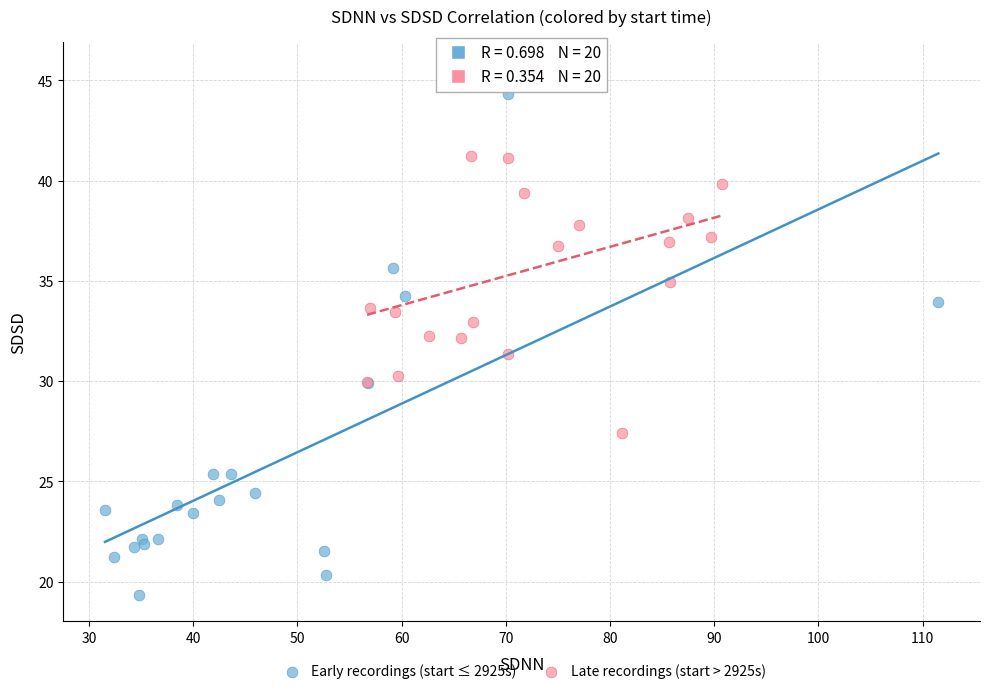

Which series contains the highest Y value?

Late recordings (start > 2925s)